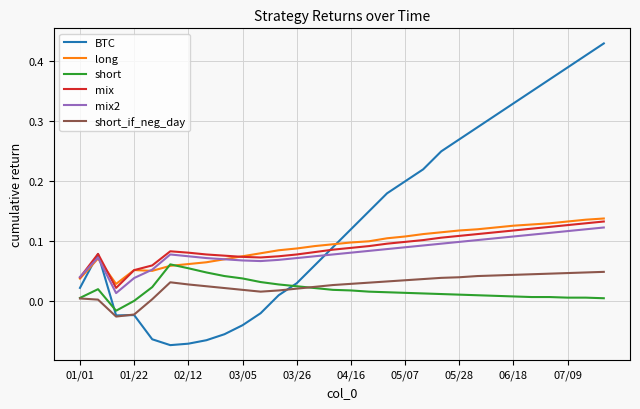

True or false: short and mix intersect in this chart.

False